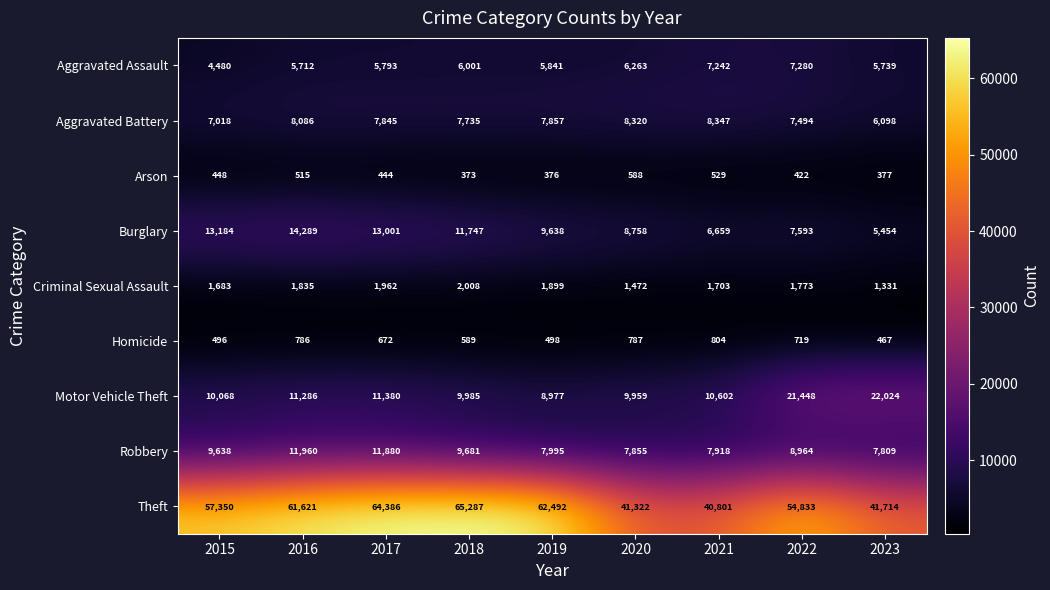

At how many categories does at least one series exceed 45413?

6